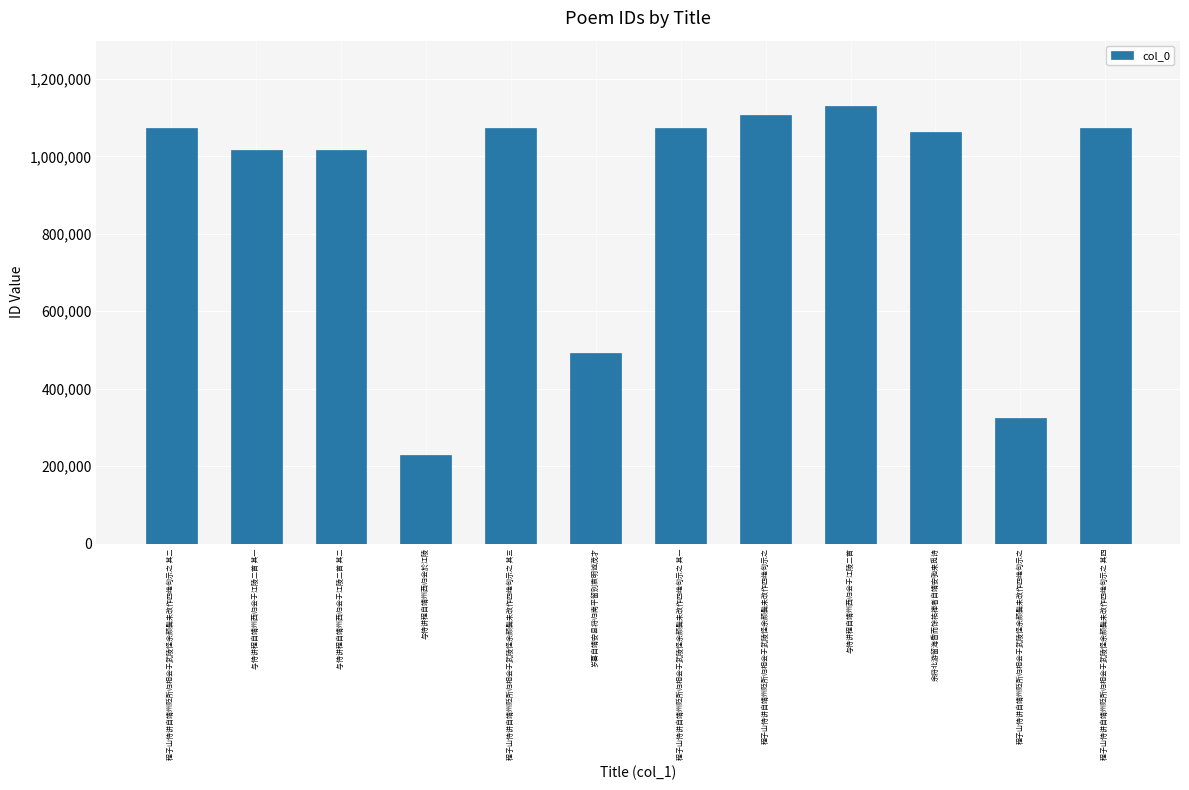

Reading left to right, list all the values displayed in this chart.

1073074	1016283	1016282	229253	1073075	491538	1073073	1106667	1129417	1063739	324410	1073076